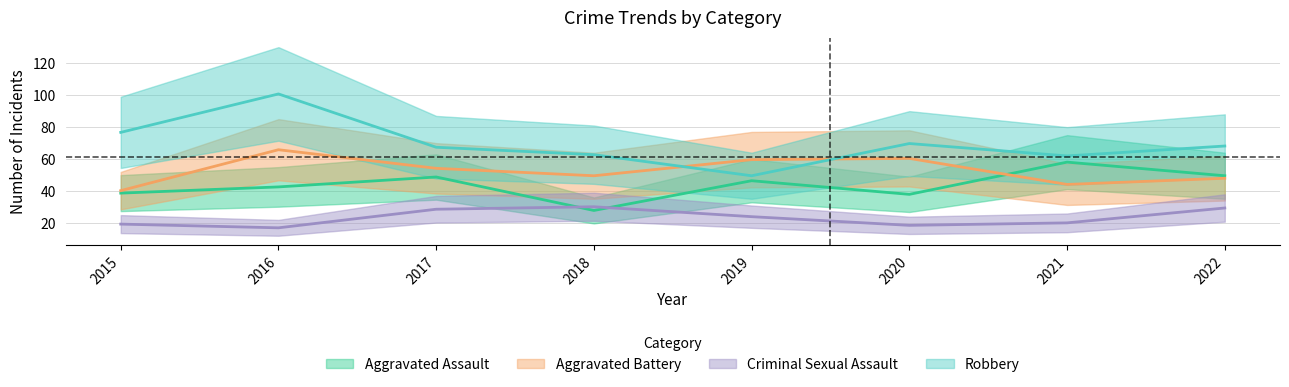

What are all the series names shown in the legend?

Aggravated Assault, Aggravated Battery, Criminal Sexual Assault, Robbery